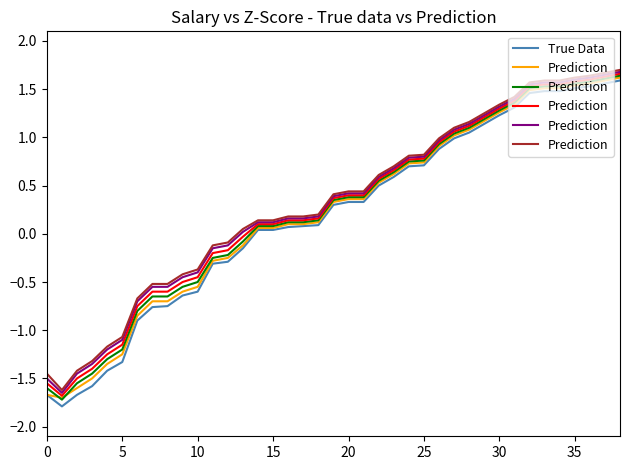

What is the sum of the True Data values at 23 and 33?

2.1